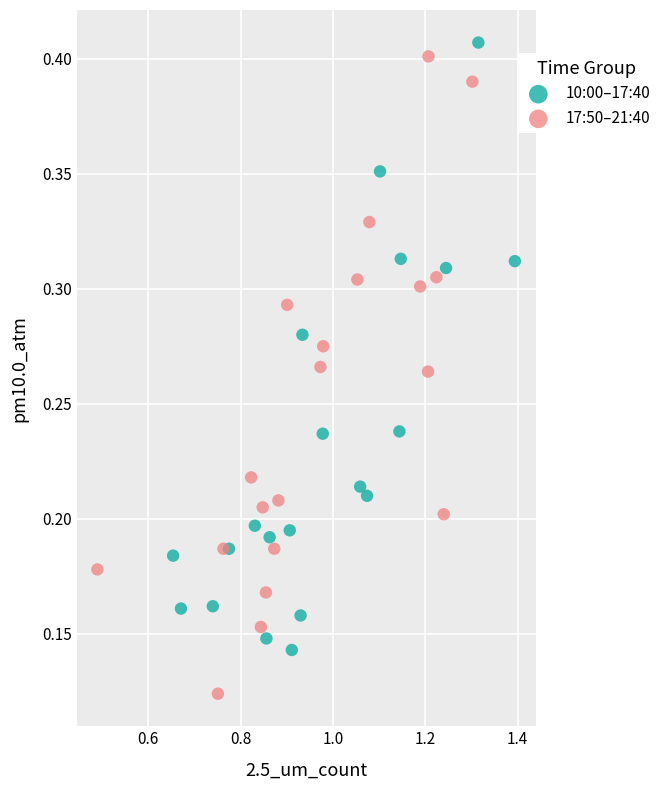

Which series reaches the maximum Y coordinate?

10:00–17:40